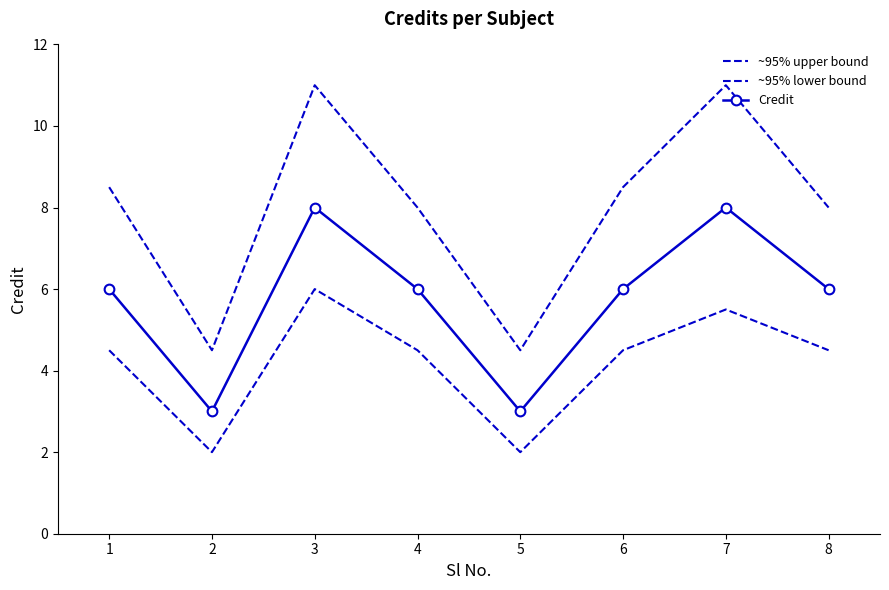

What is the value of the ~95% lower bound point at the 2nd from the left?

2.0